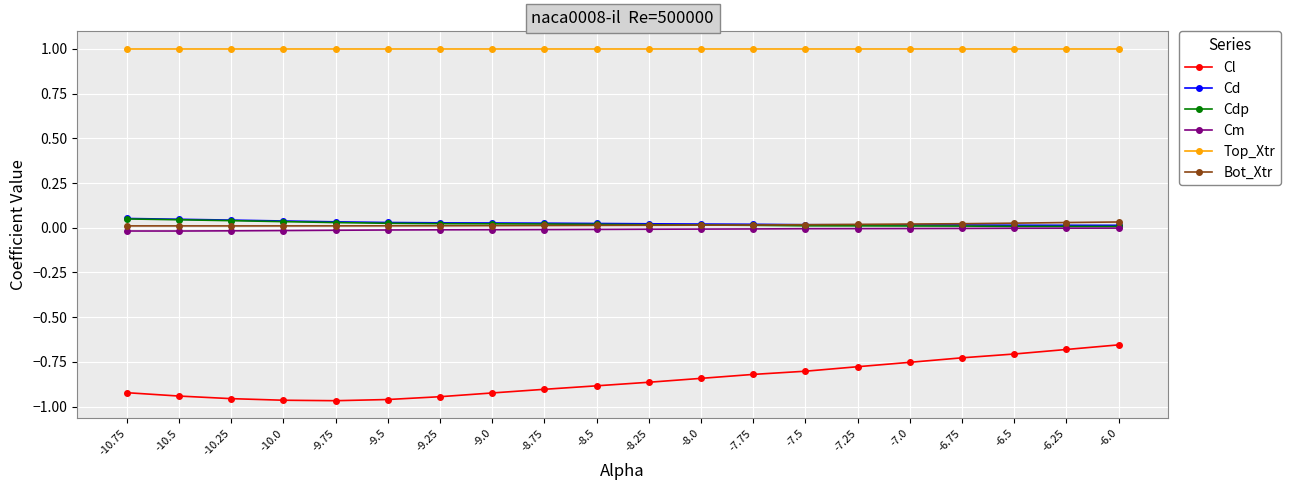

Which series has the largest range (max minus min)?

Cl